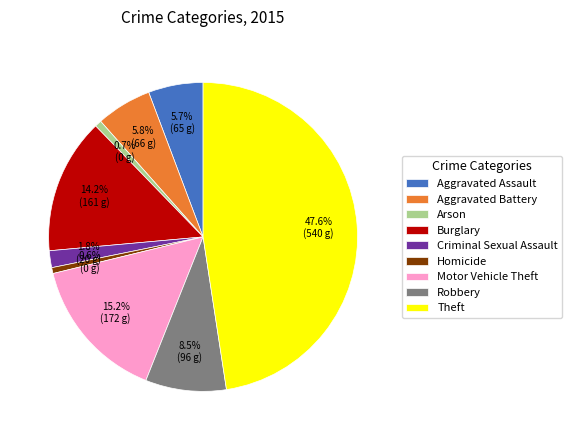

Which has a higher value, Homicide or Motor Vehicle Theft?

Motor Vehicle Theft